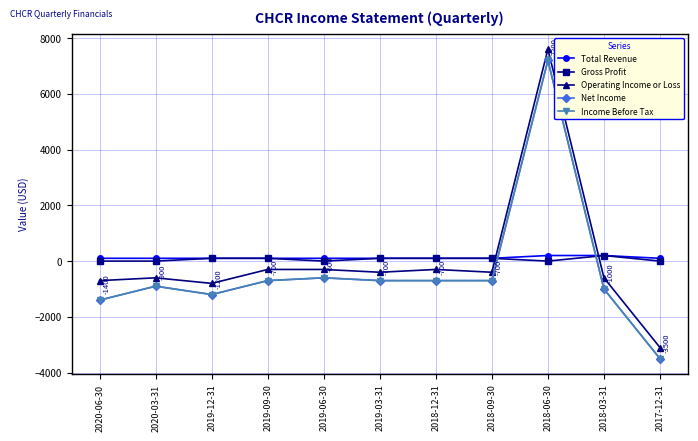

What is the sum of all Gross Profit values?

700